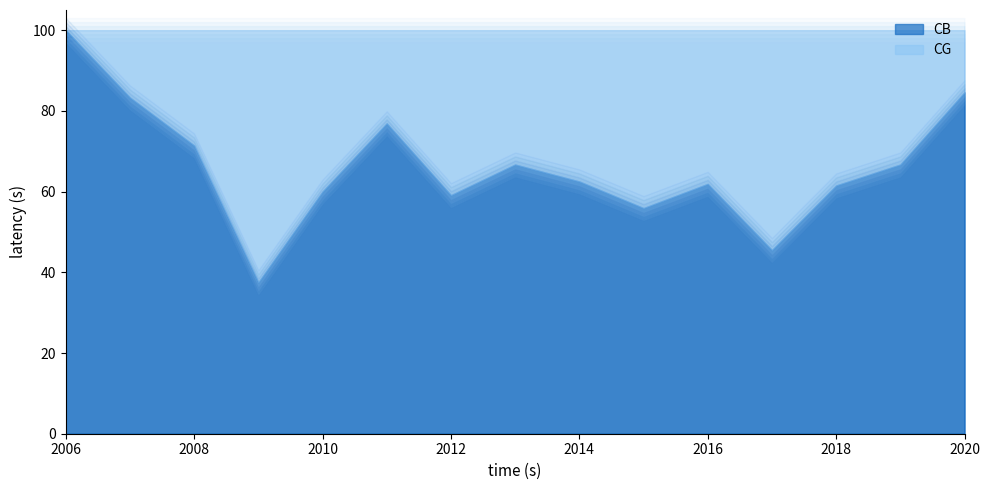

What is the difference between the CB values at 2009 and 2019?

29.2